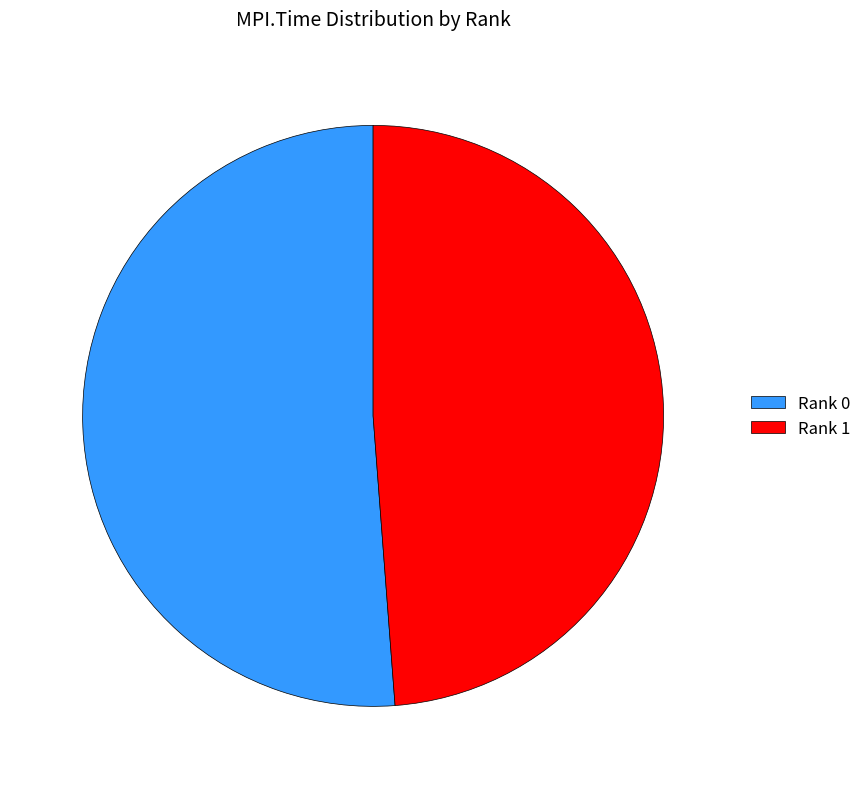

Rank the categories by value from highest to lowest.

Rank 0, Rank 1